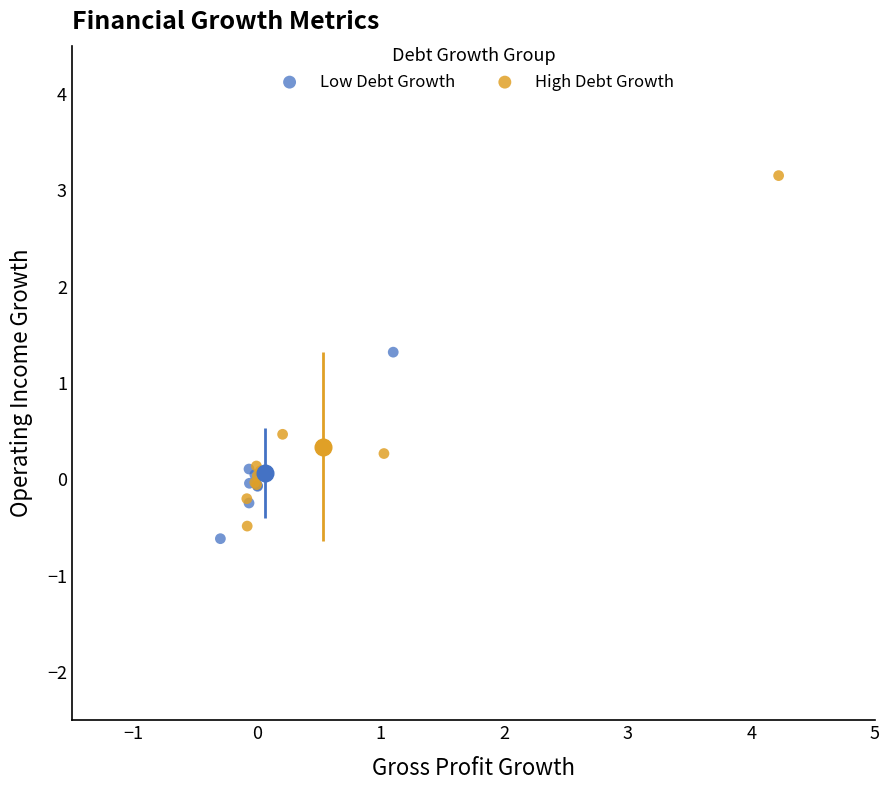

Which series reaches the maximum Y coordinate?

High Debt Growth